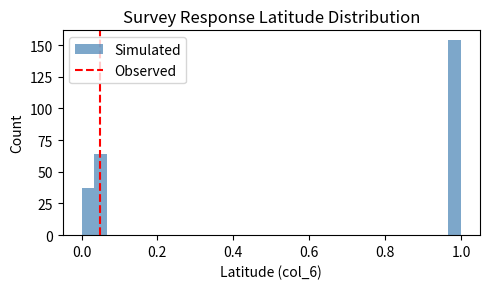

Around what value on the x-axis is the tallest bar? Give the approximate position of its centre, as read against the axis.

0.98